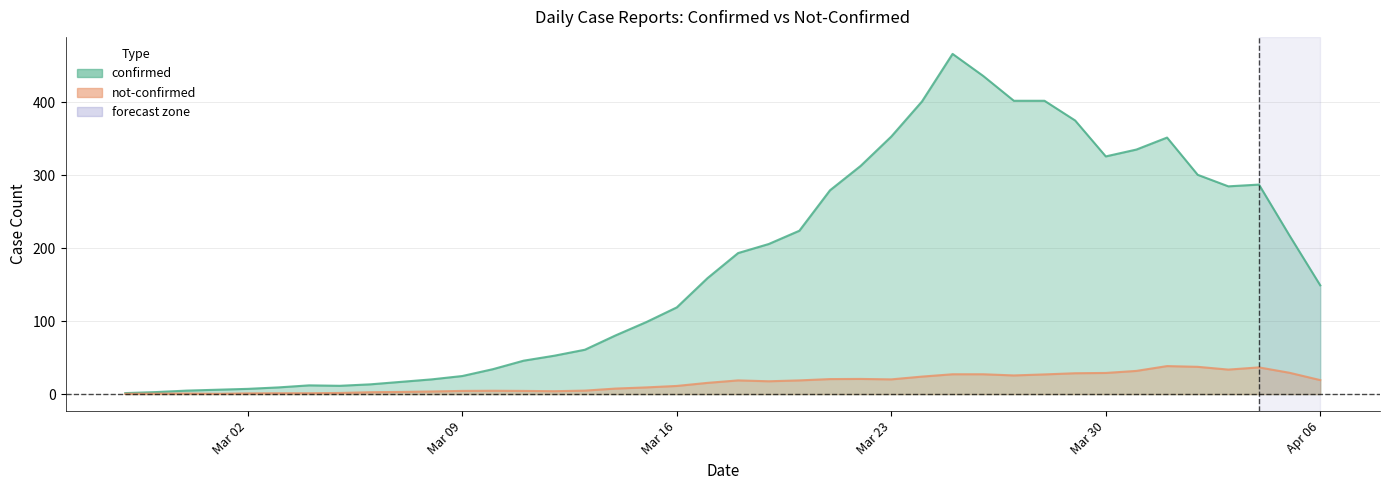

List the series in order of their overall mean, highest first.

confirmed, not-confirmed